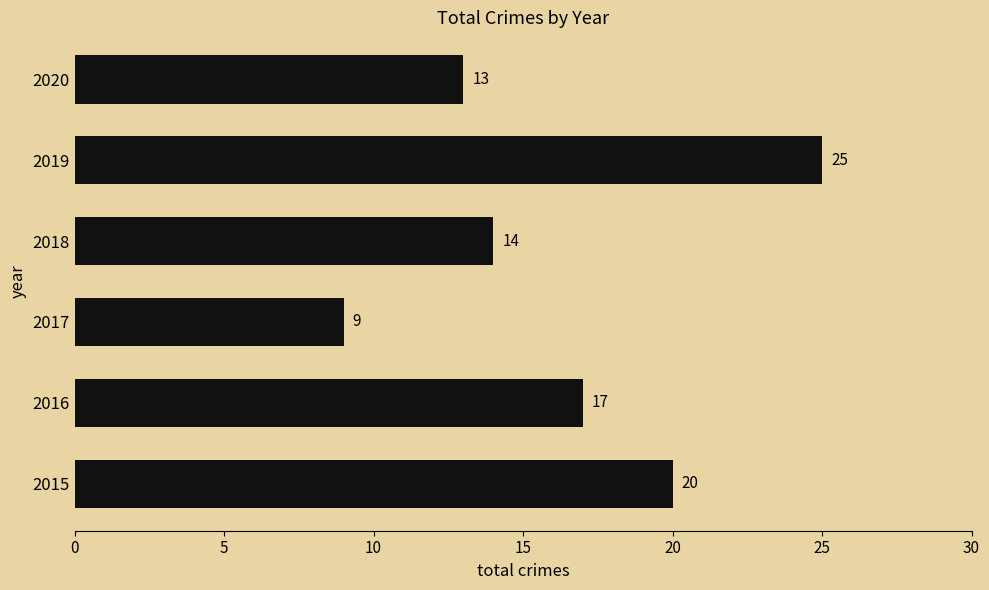

The value at 2016 is 17. True or false?

True